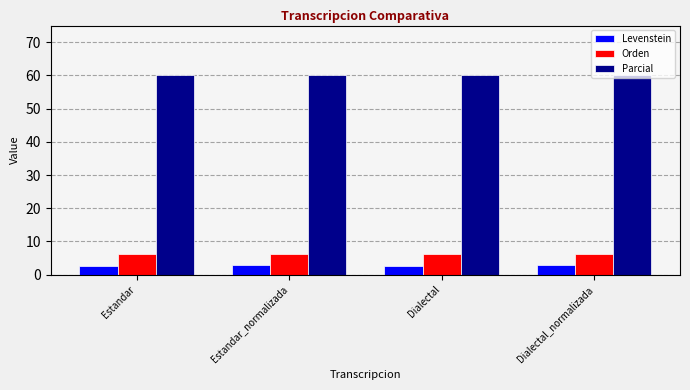

How many values in the Levenstein series are below 3?

2